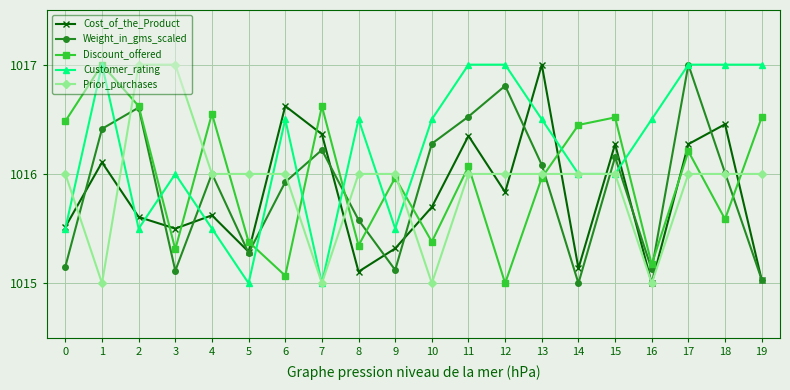

True or false: Weight_in_gms_scaled and Prior_purchases intersect in this chart.

True